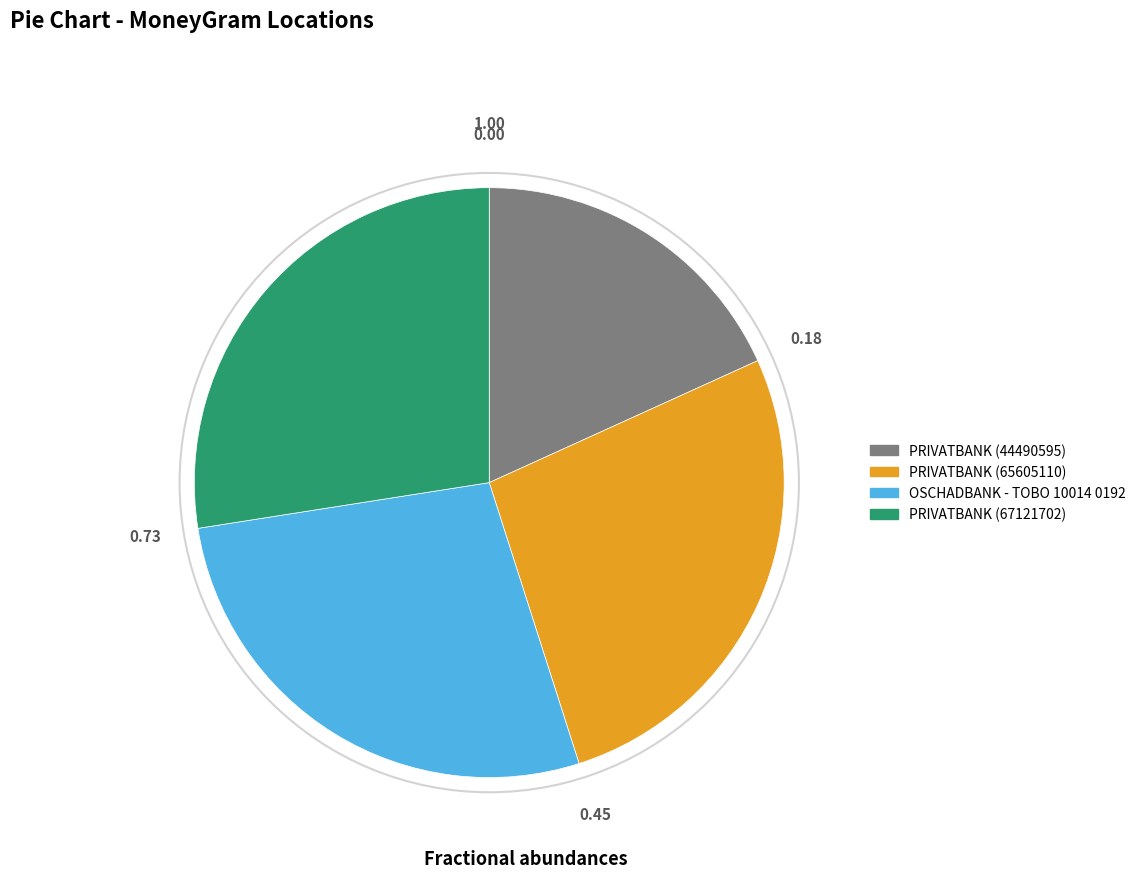

Is PRIVATBANK (65605110) the majority of the pie?

No